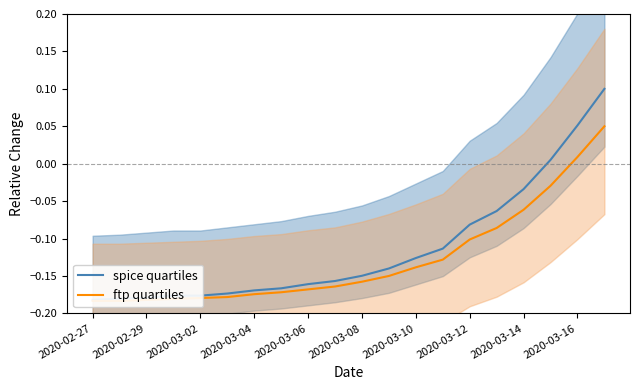

At how many categories does at least one series exceed 0?

3